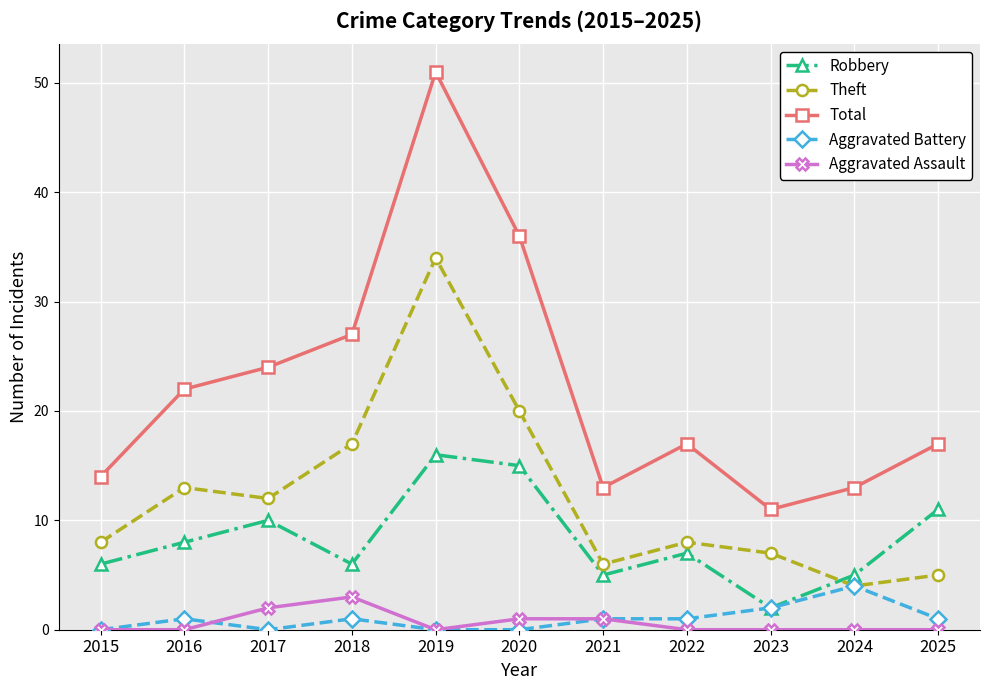

Count the number of data series in this chart.

5